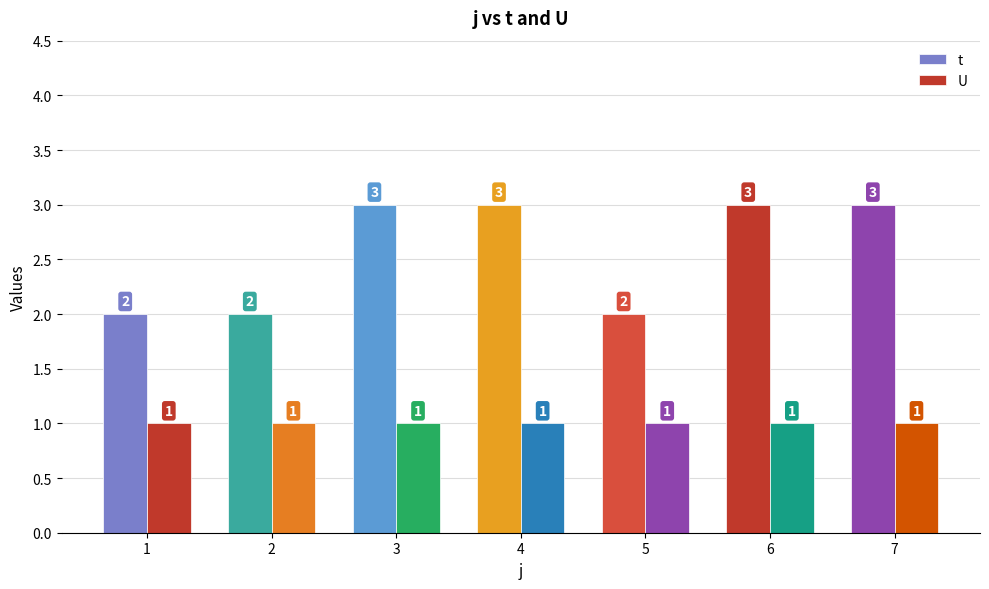

Rank the series by their maximum value, from highest to lowest.

t, U